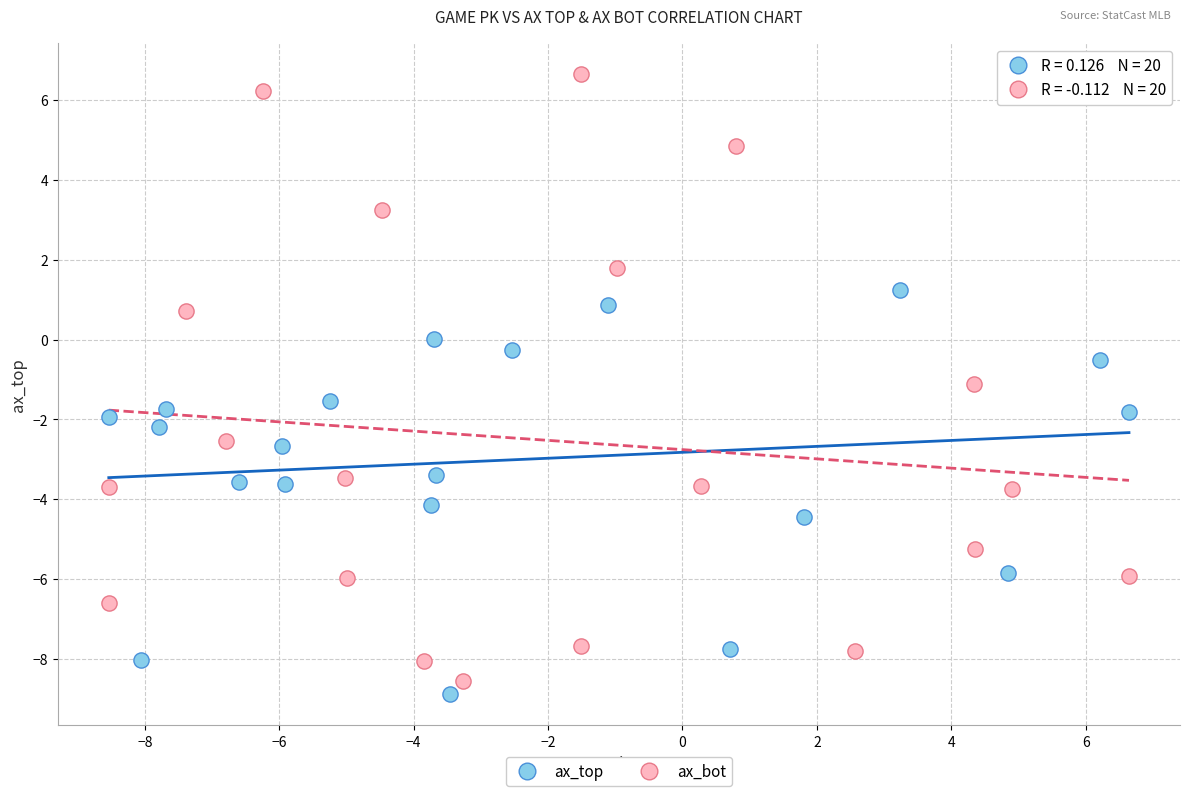

Which series contains the highest Y value?

ax_bot